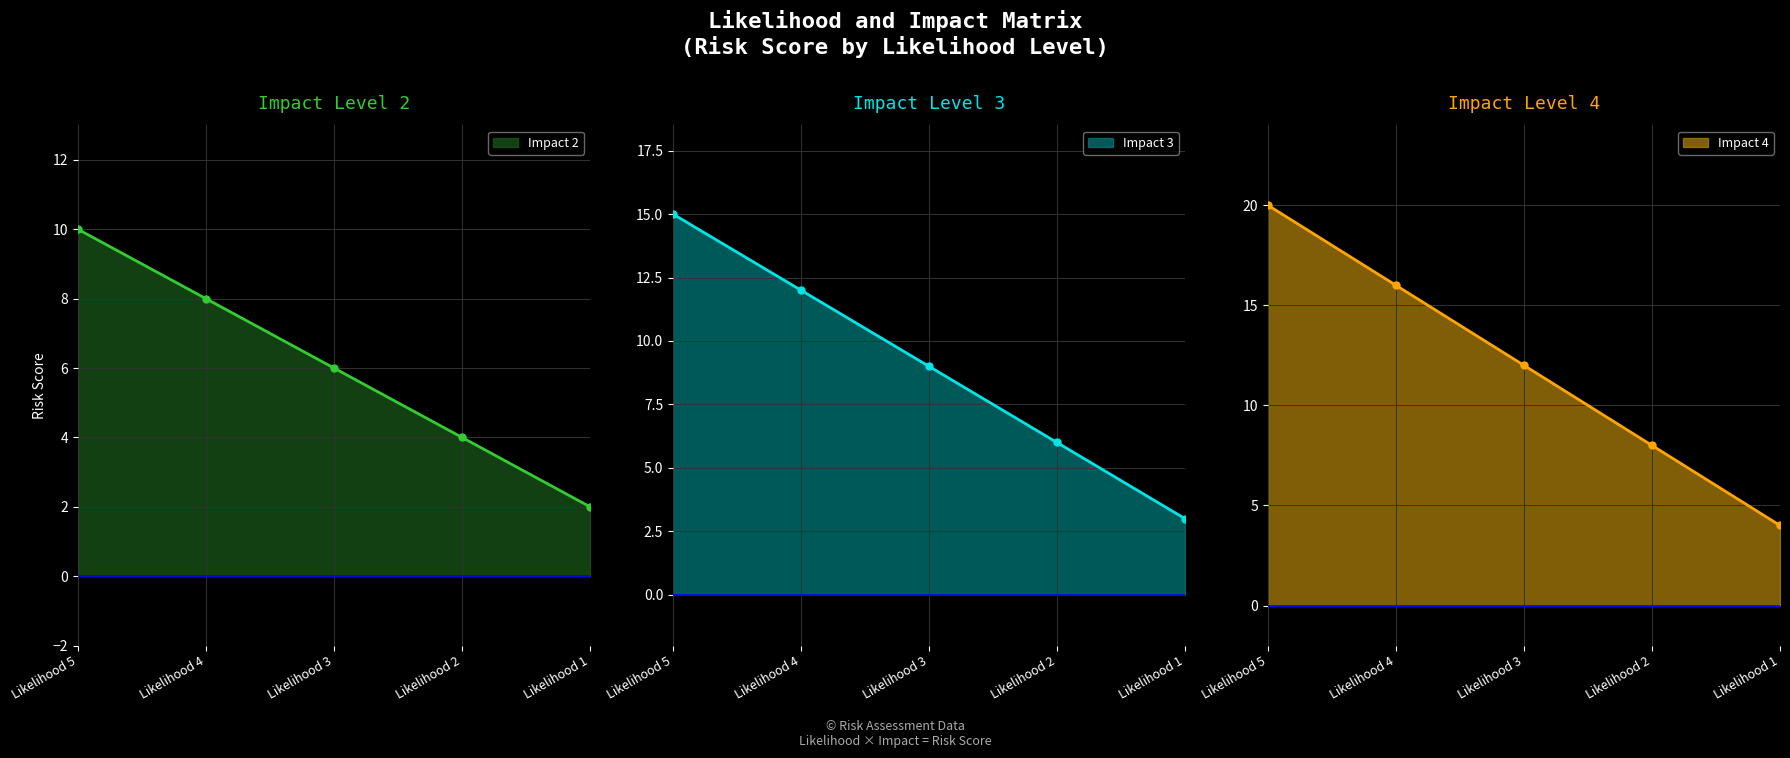

True or false: Impact 3 has more than 2 interior local peaks.

False